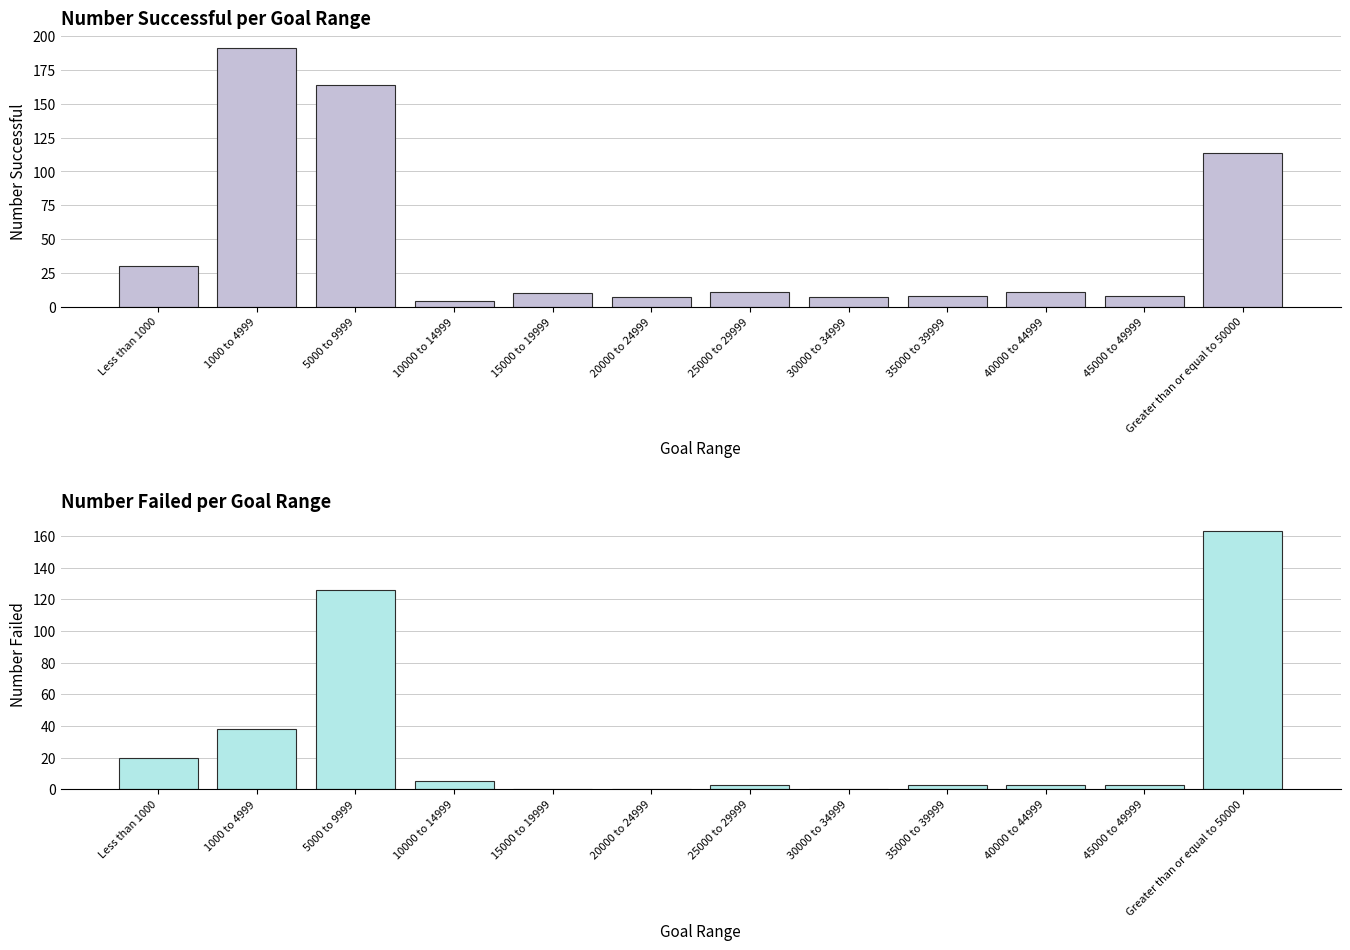

What is the difference between the highest and lowest values at 30000 to 34999?

7